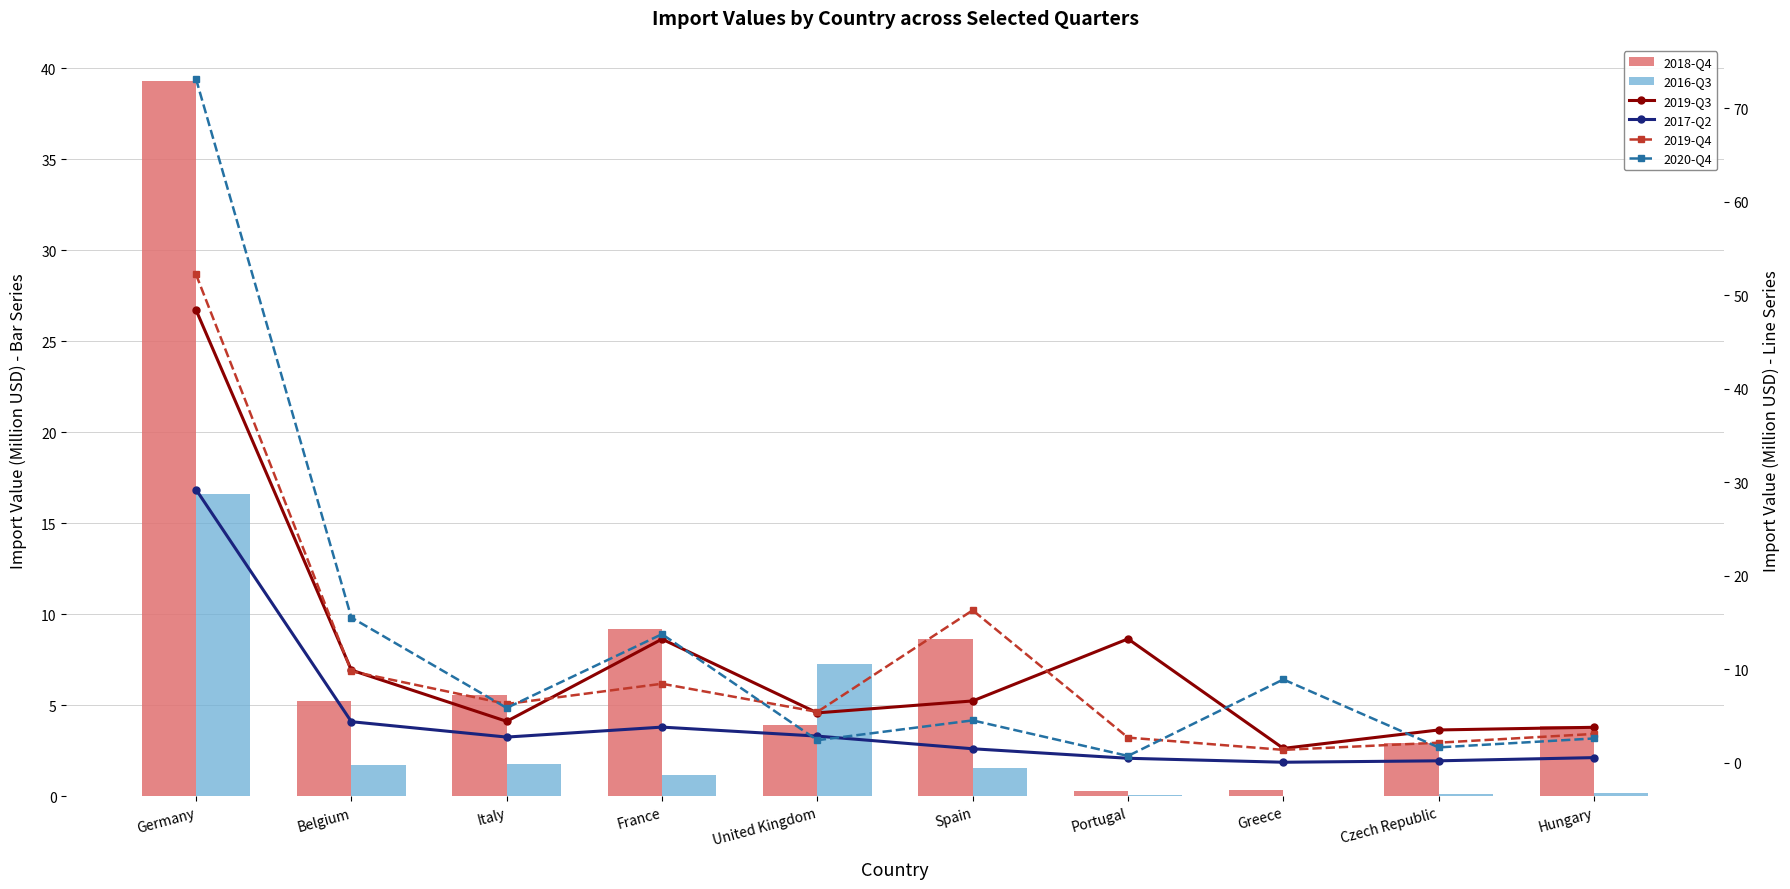

Which category has the highest value across all series?

Germany